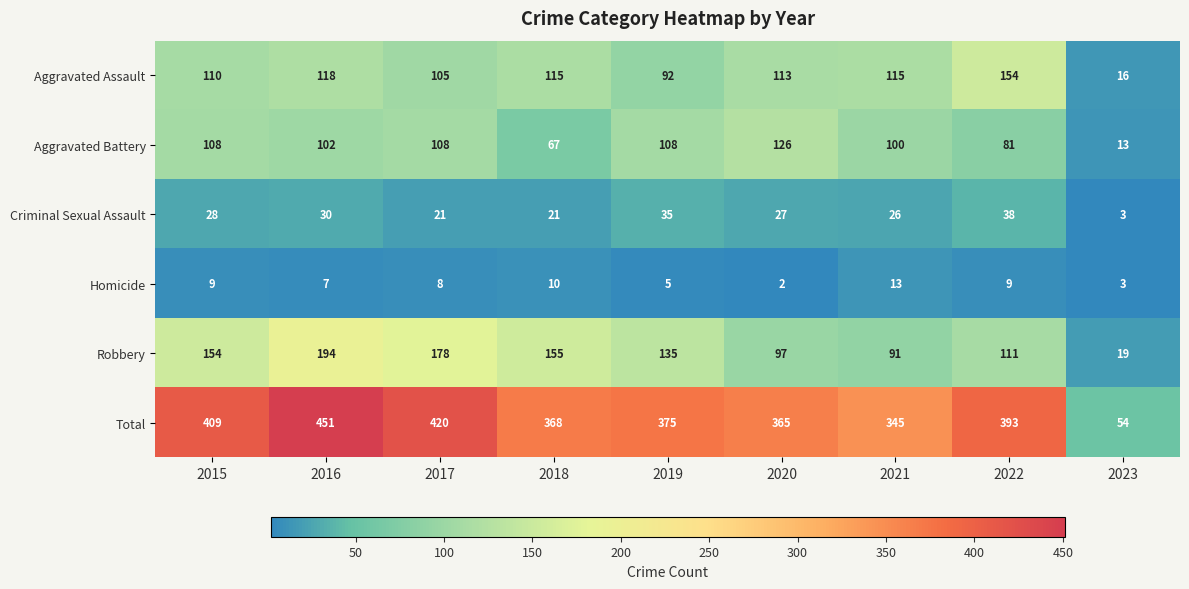

What is the sum of all Aggravated Battery values?

813